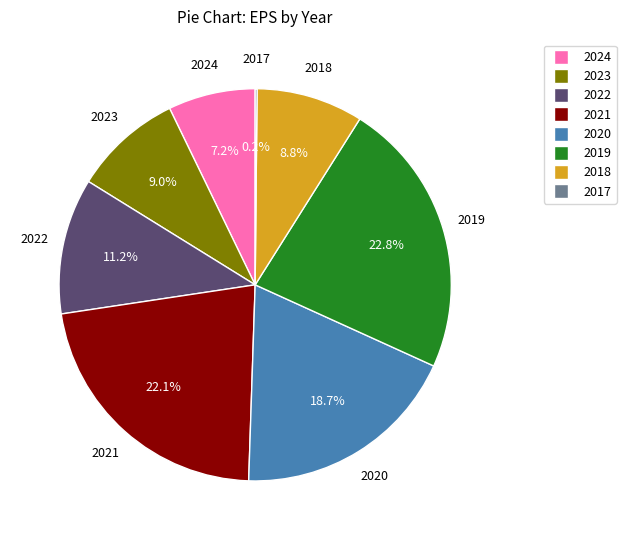

What percentage is the 2020 slice, to the nearest percent?

19%